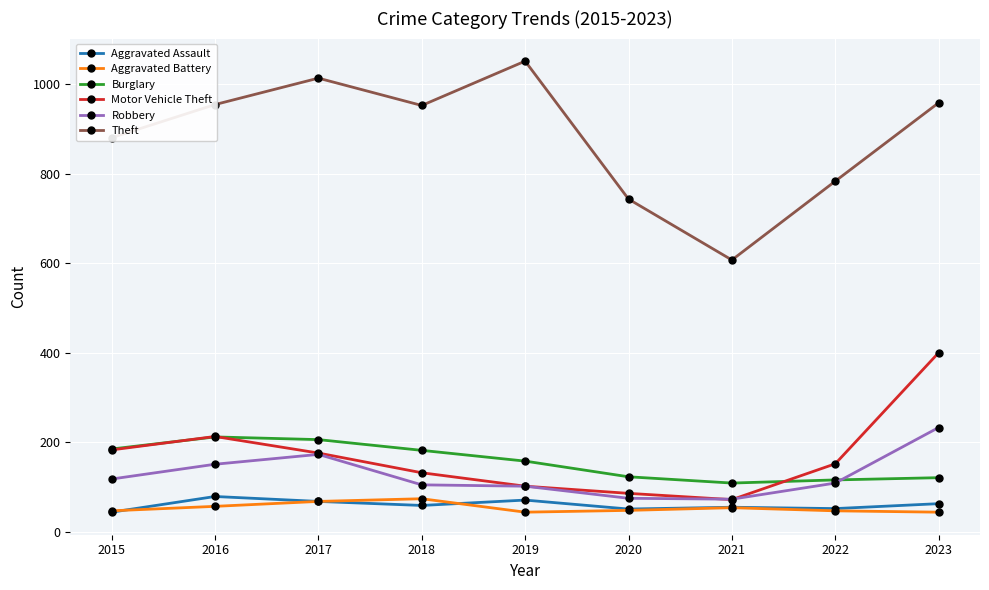

What is the value of the Theft point at the 8th from the left?

783